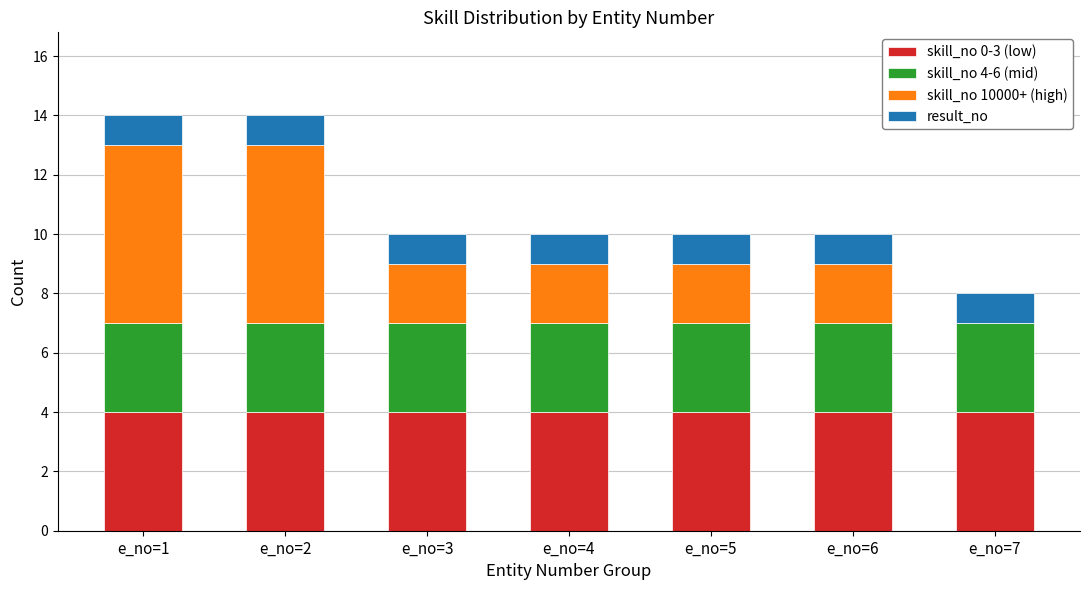

Does the chart contain stacked bars?

Yes